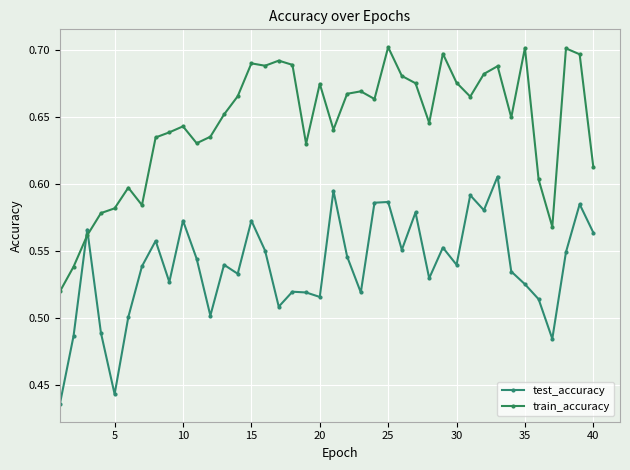

True or false: train_accuracy has more than 1 points higher than both neighbors.

True